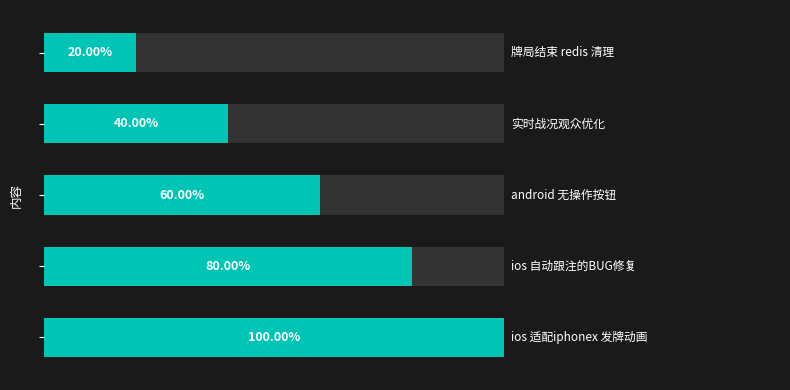

Does the chart contain any negative values?

No